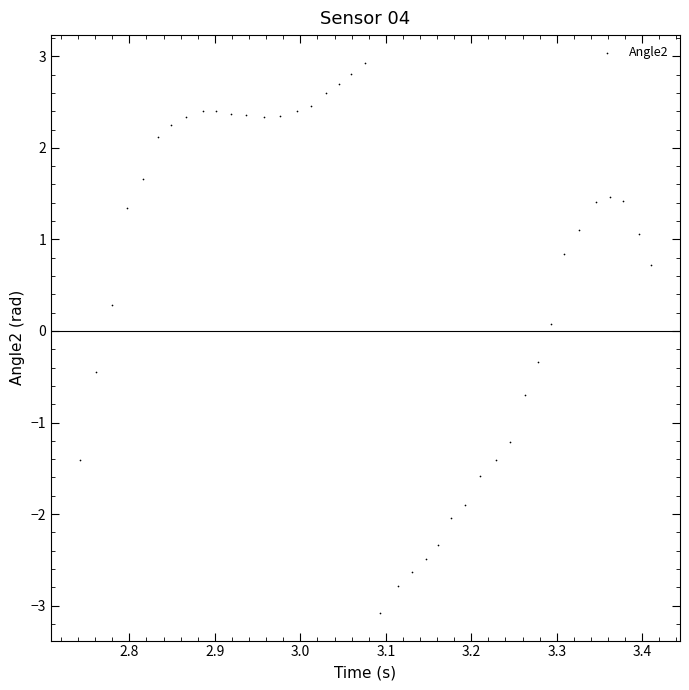

What is the range of X values (max minus min)?

0.7